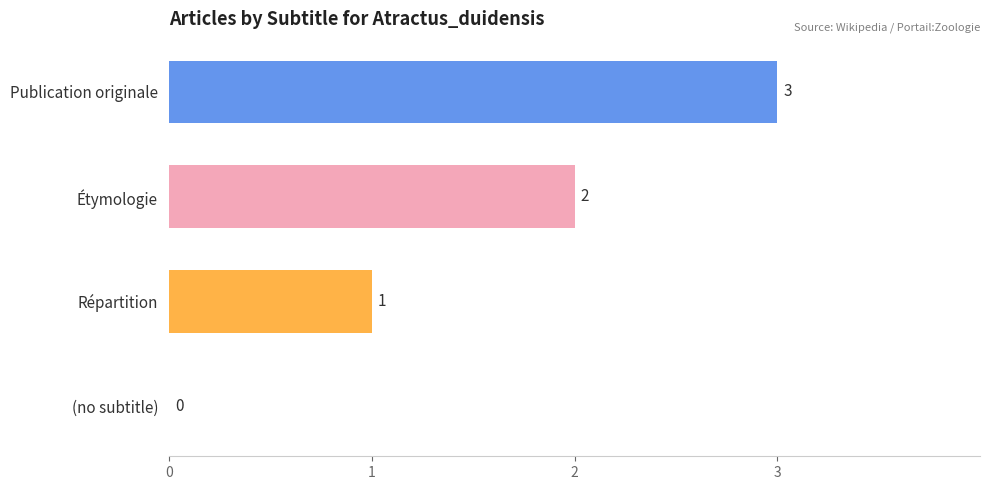

The chart shows a value of 3 at Étymologie. True or false?

False